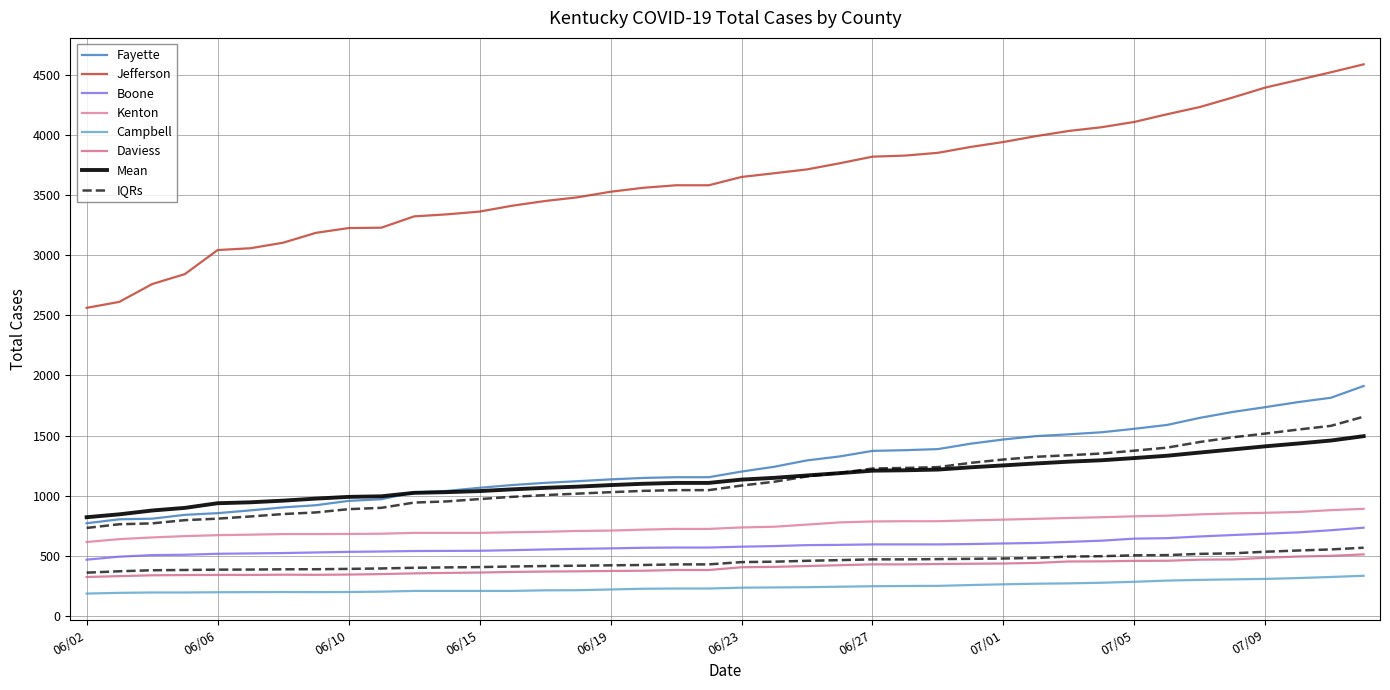

Which category has the lowest value across all series?

06/02